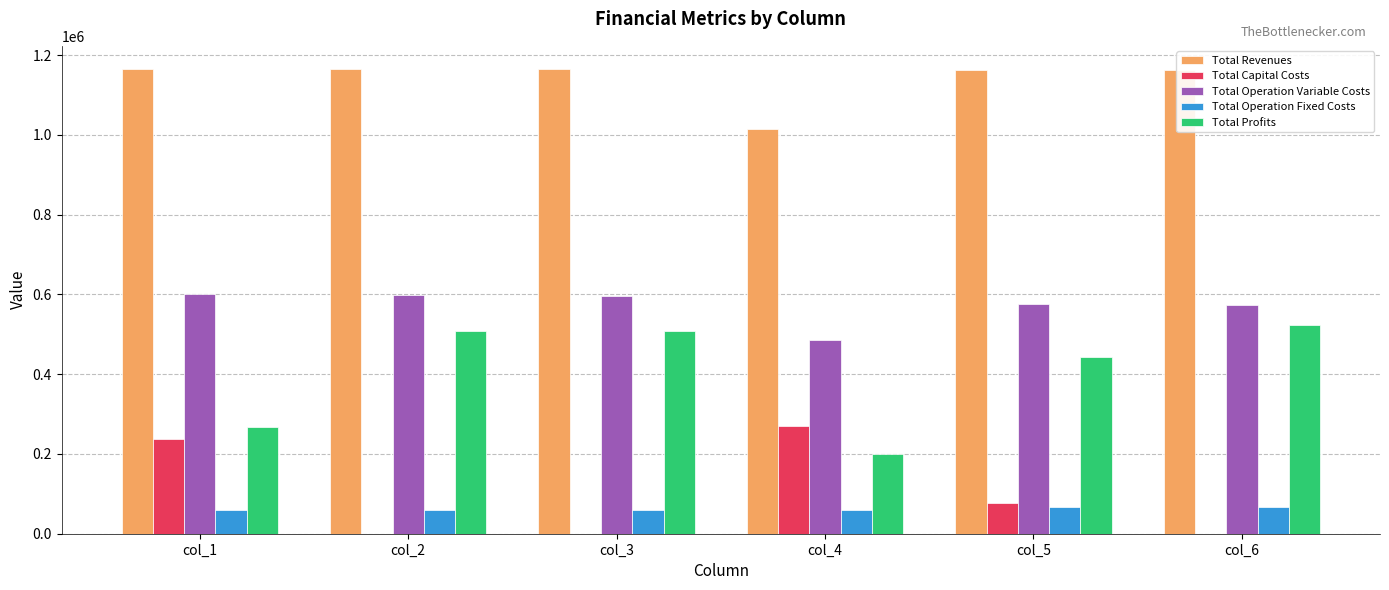

Which series has the largest total across all categories?

Total Revenues